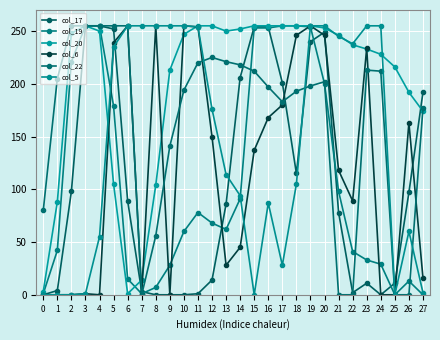

At how many categories does at least one series exceed 112?

27